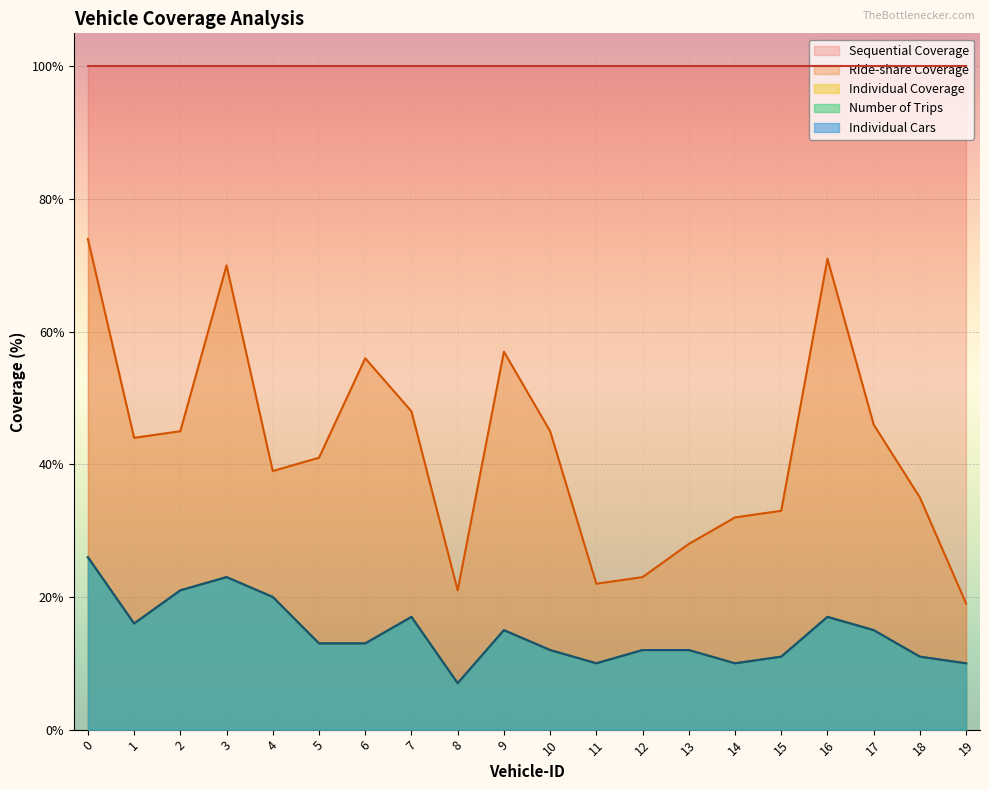

What is the value of the Ride-share Coverage point at the 2nd from the left?

44